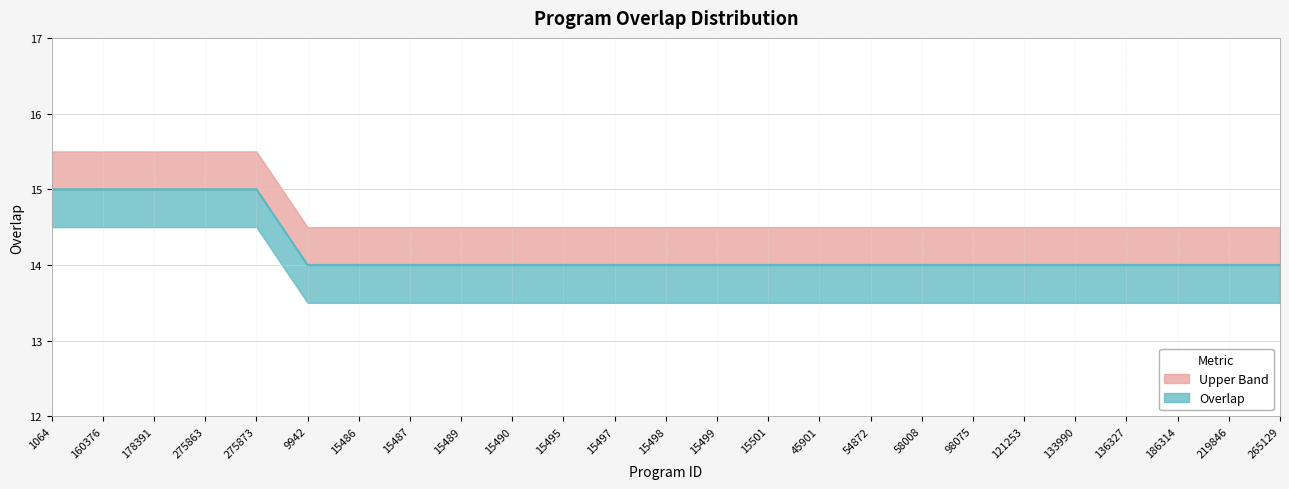

What is the difference between the maximum and minimum values?

1